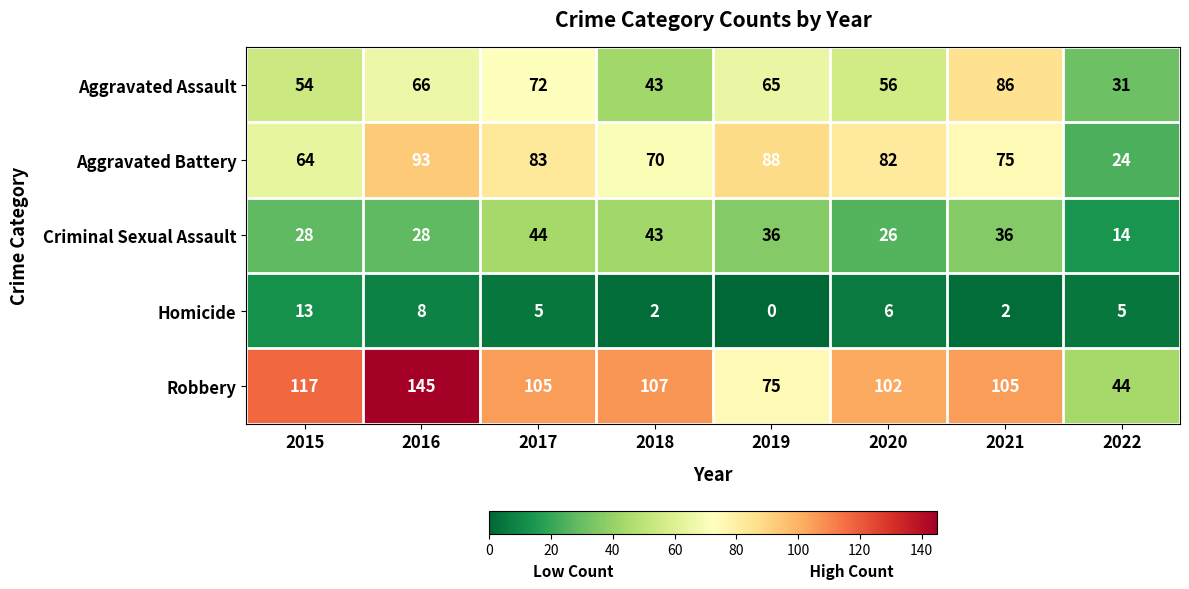

Between 2016 and 2019, which series saw the biggest shift?

Robbery